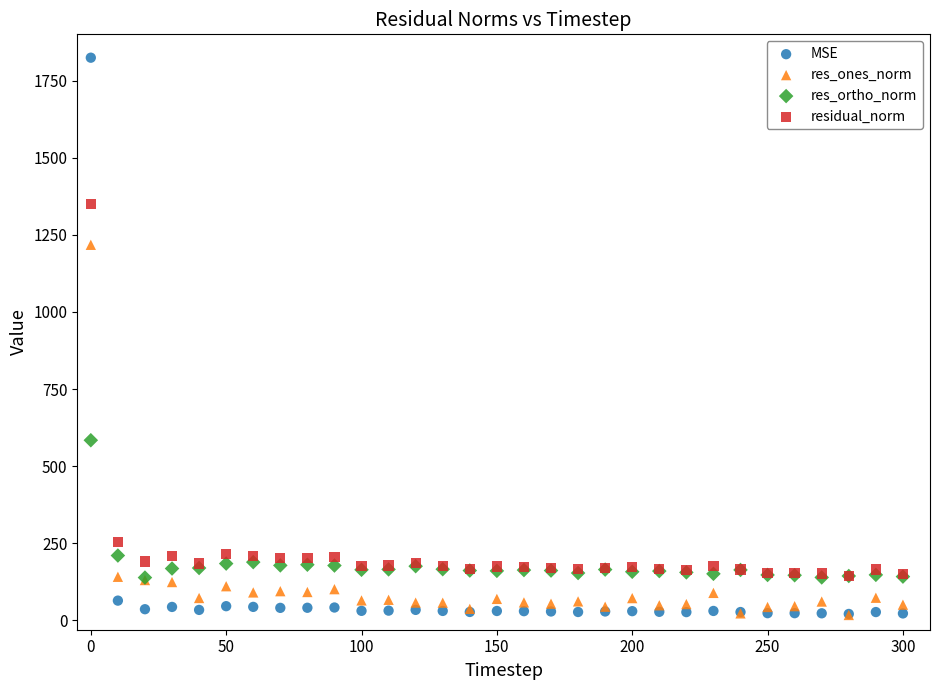

In the res_ones_norm series, what Y value is closest to 617?

141.6